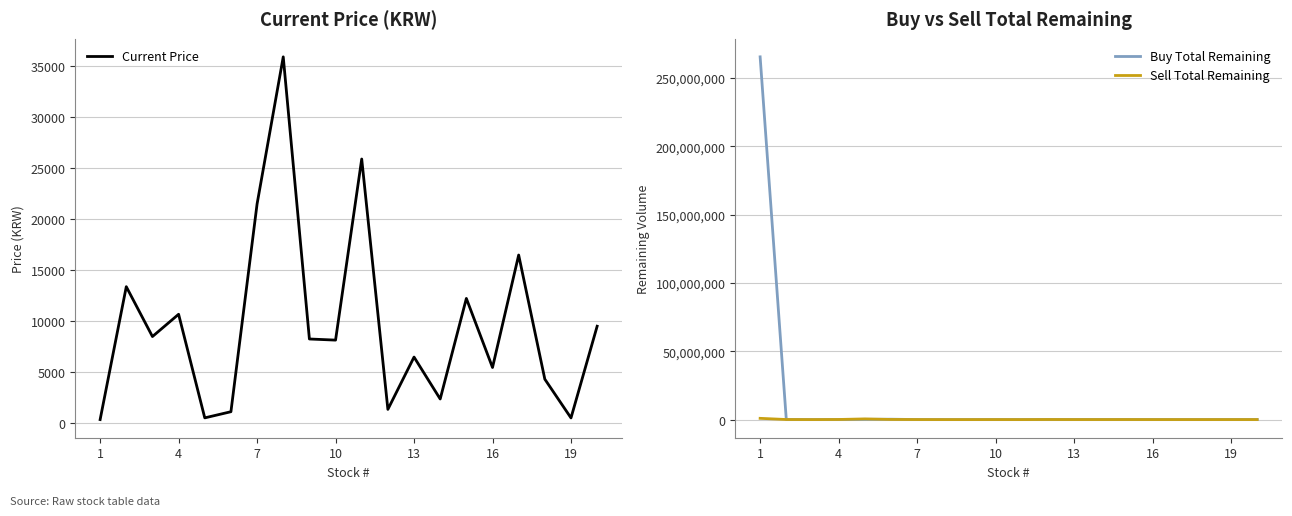

The value of Current Price at 16 is 5440. True or false?

True